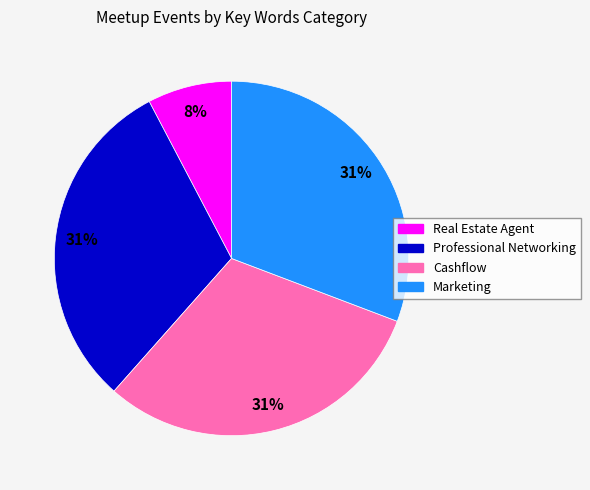

Count the number of slices in the pie.

4